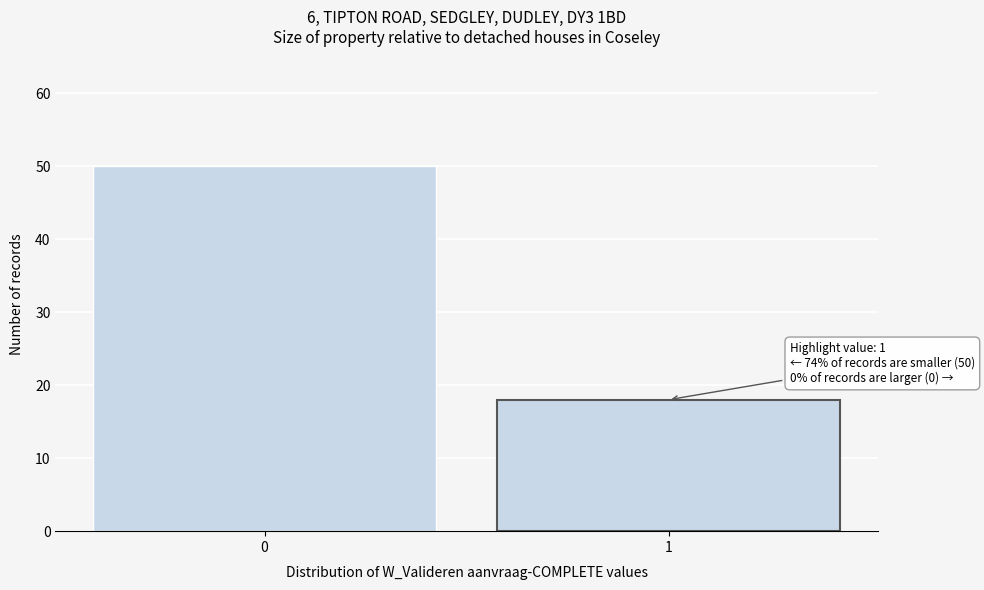

Reading right to left, extract all data points from this chart.

1=18	0=50